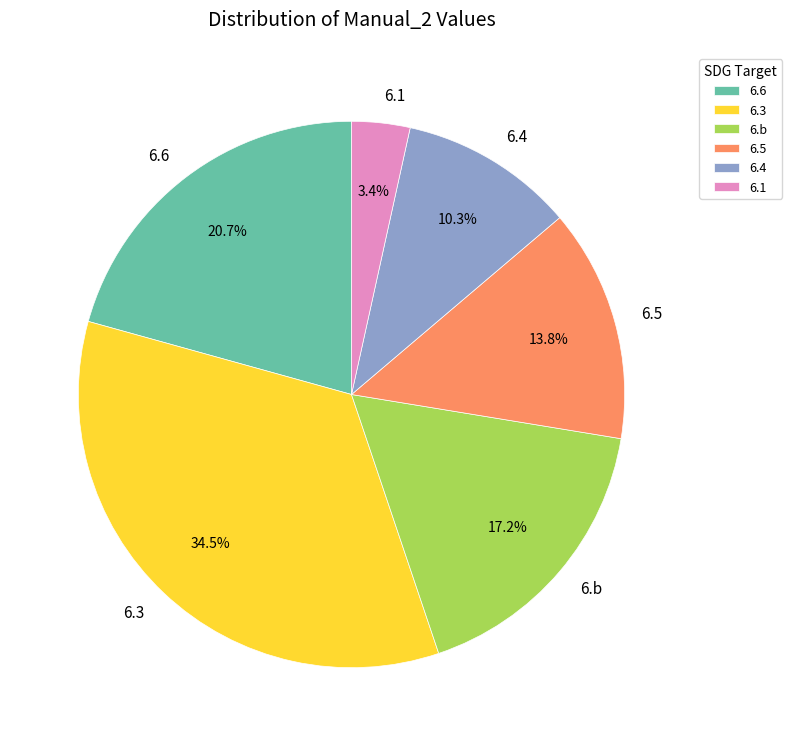

Which slice is the smallest?

6.1